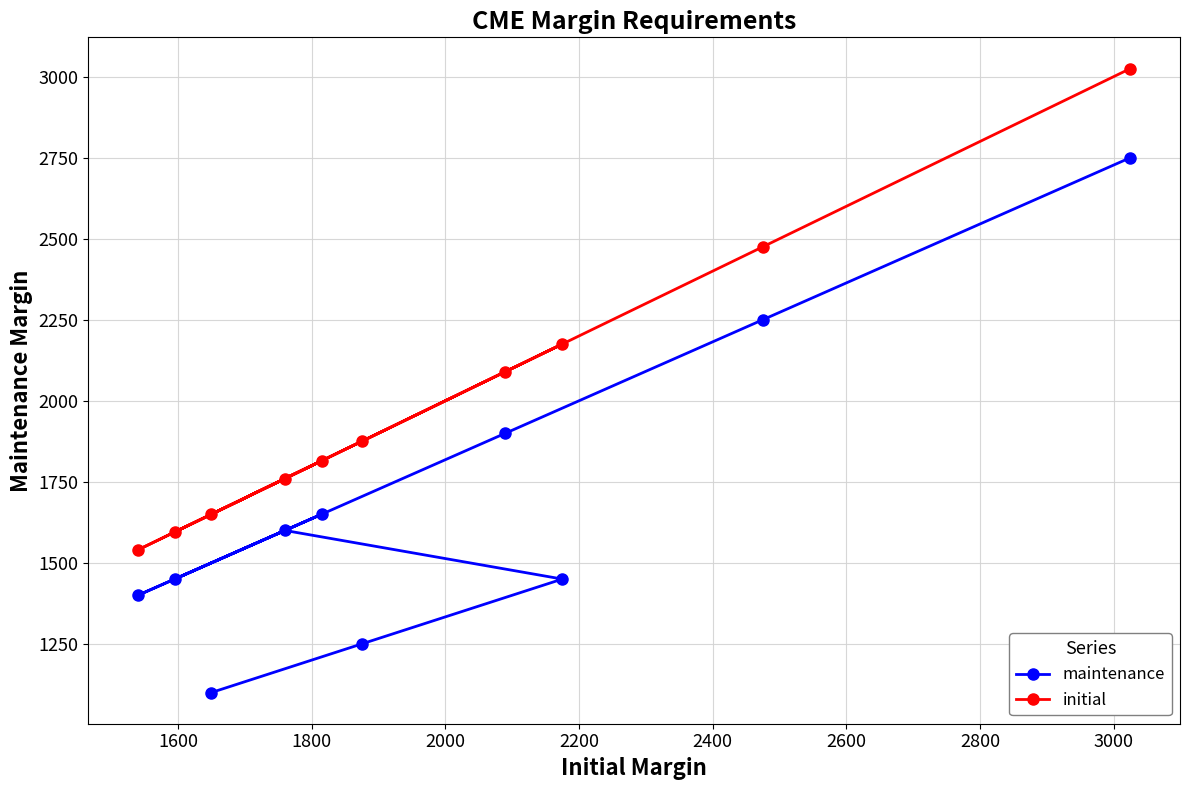

What are all the series names shown in the legend?

maintenance, initial